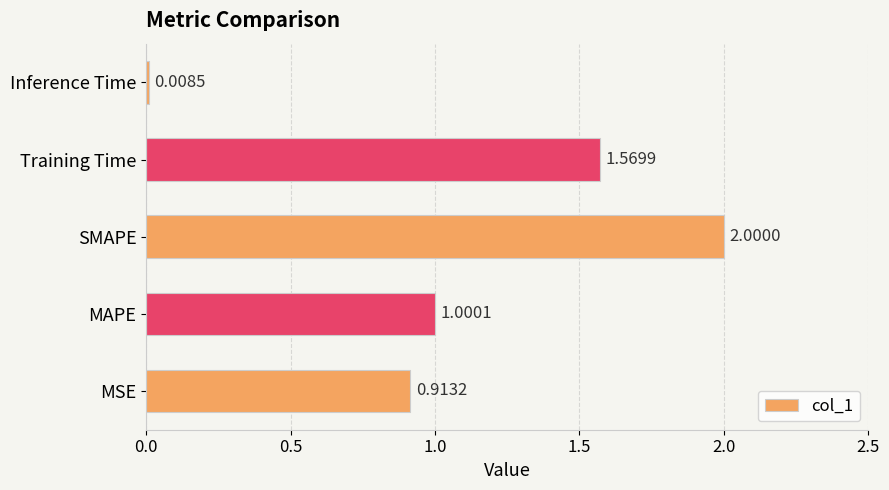

What is the sum of all values?

5.5